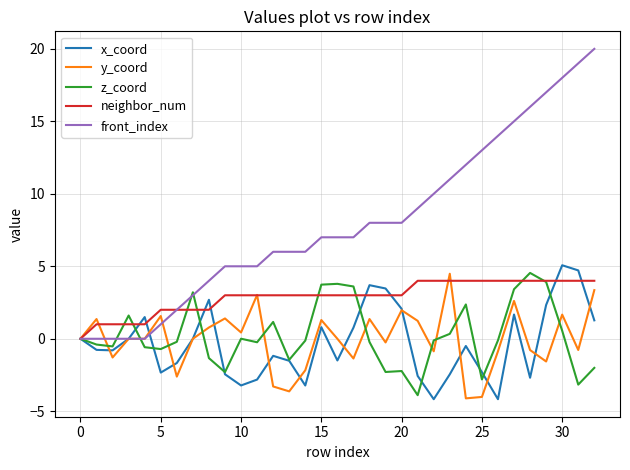

Which series has the largest range (max minus min)?

front_index